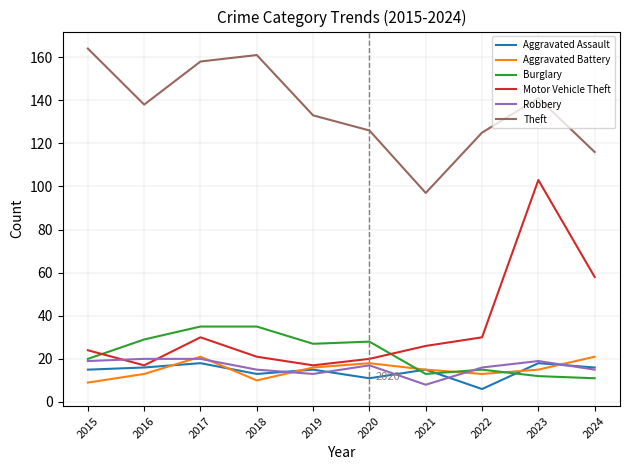

What are all the series names shown in the legend?

Aggravated Assault, Aggravated Battery, Burglary, Motor Vehicle Theft, Robbery, Theft